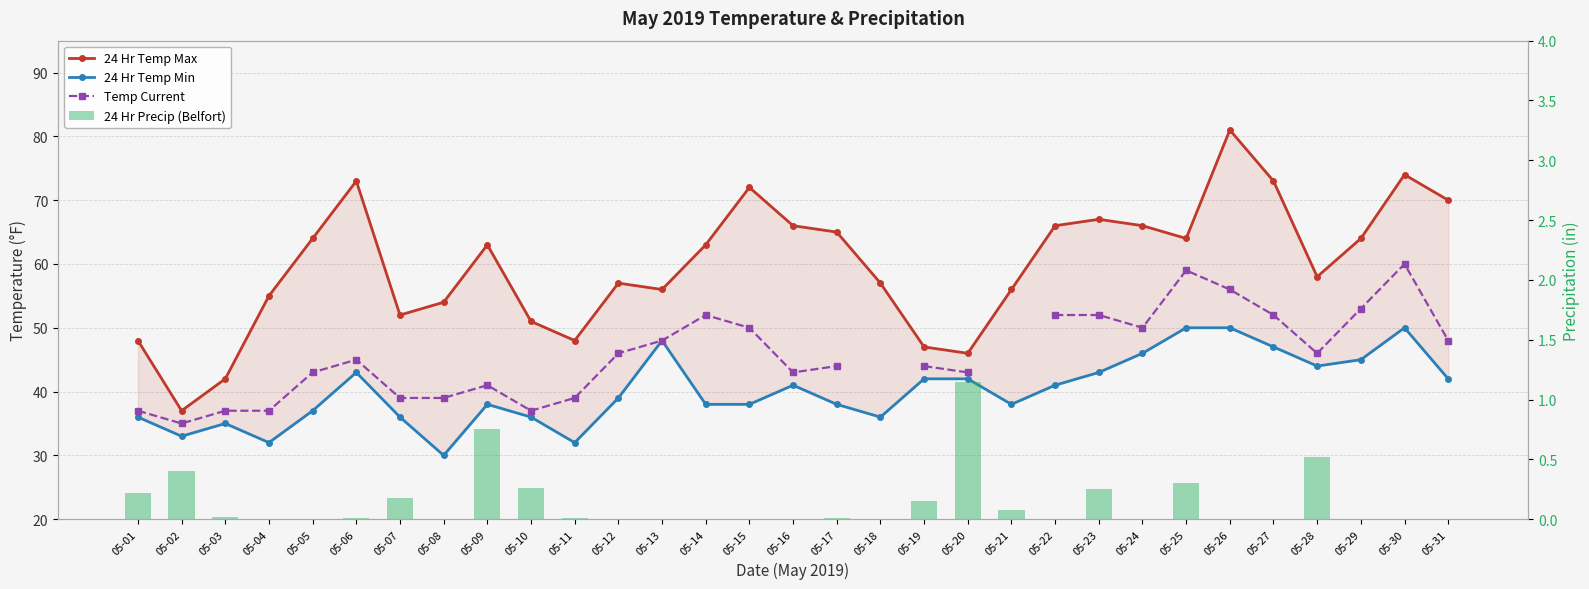

The value of 24 Hr Temp Min at 05-03 is 51.1. True or false?

False